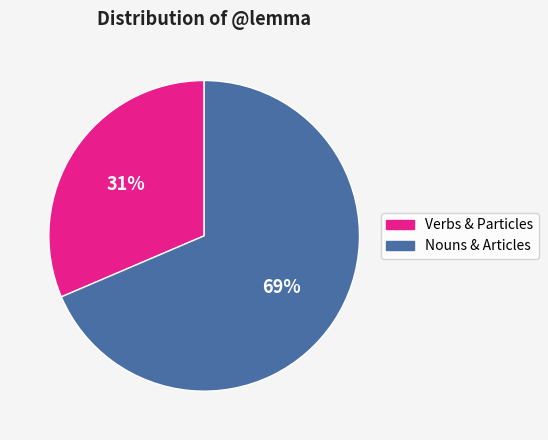

To the nearest percent, what is the average slice percentage?

50%